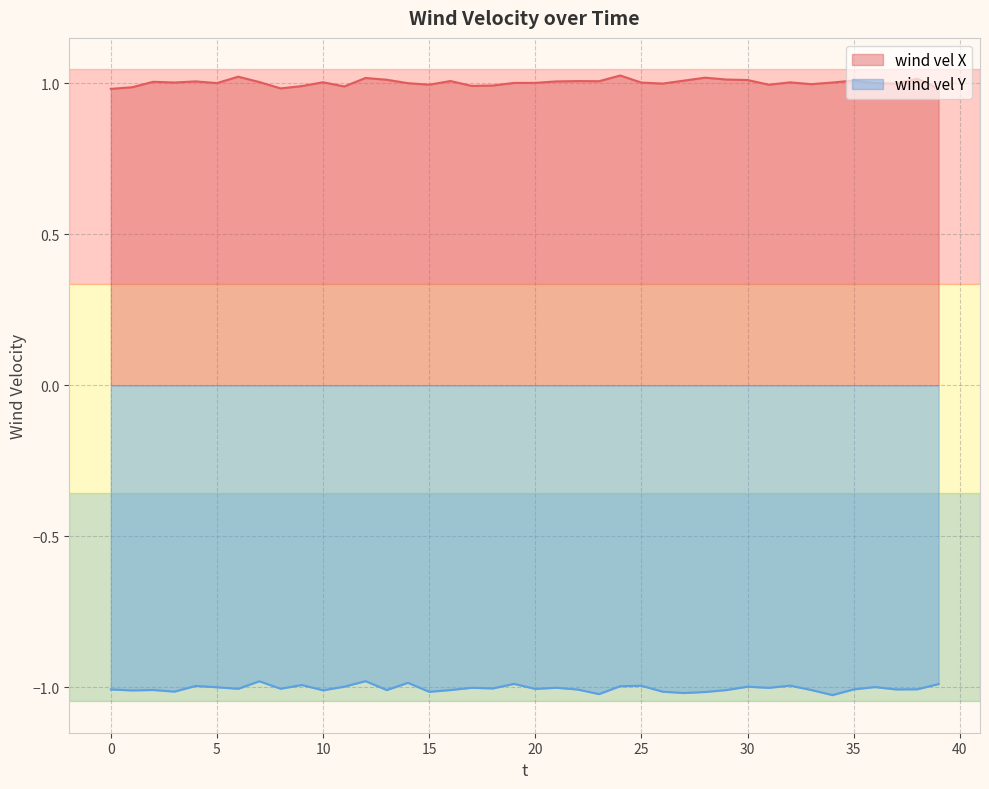

How many interior local valleys does the wind vel X series have?

11